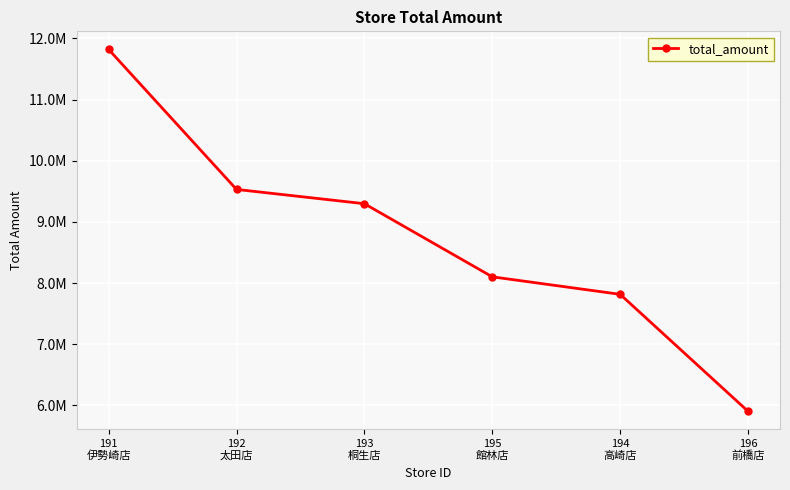

True or false: the data has more than 2 interior local peaks.

False